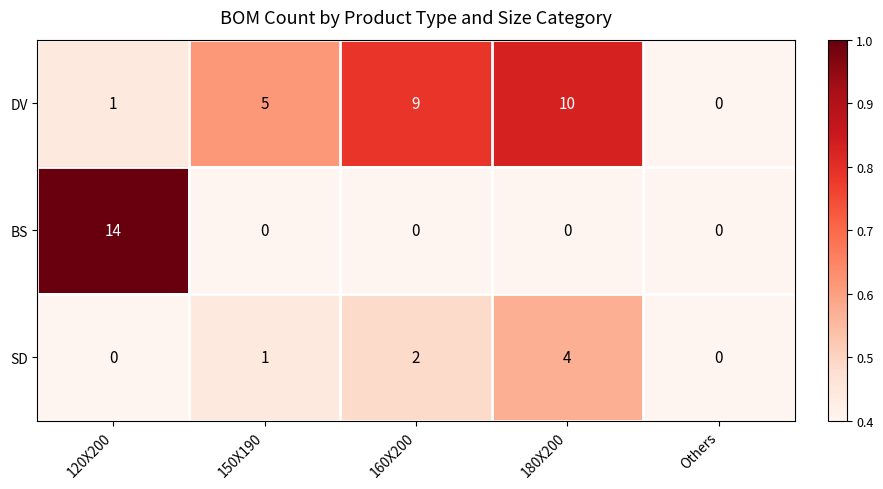

Reading left to right, extract all data points from this chart.

DV: 1	5	9	10	0
BS: 14	0	0	0	0
SD: 0	1	2	4	0